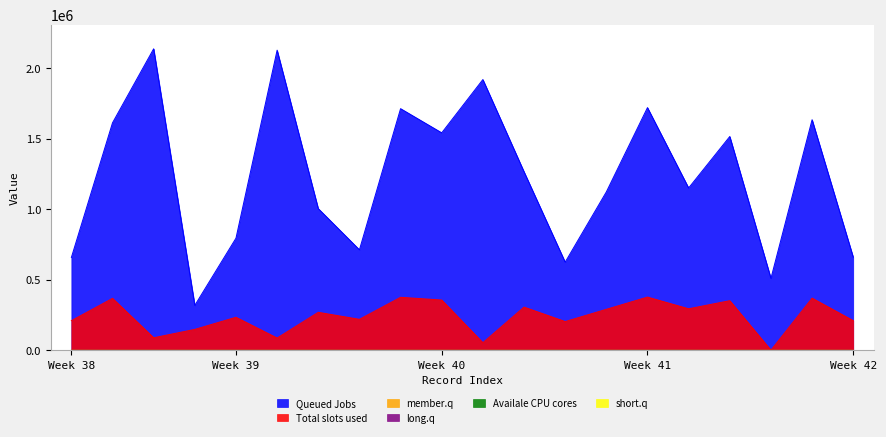

Which series has the largest total across all categories?

Queued Jobs